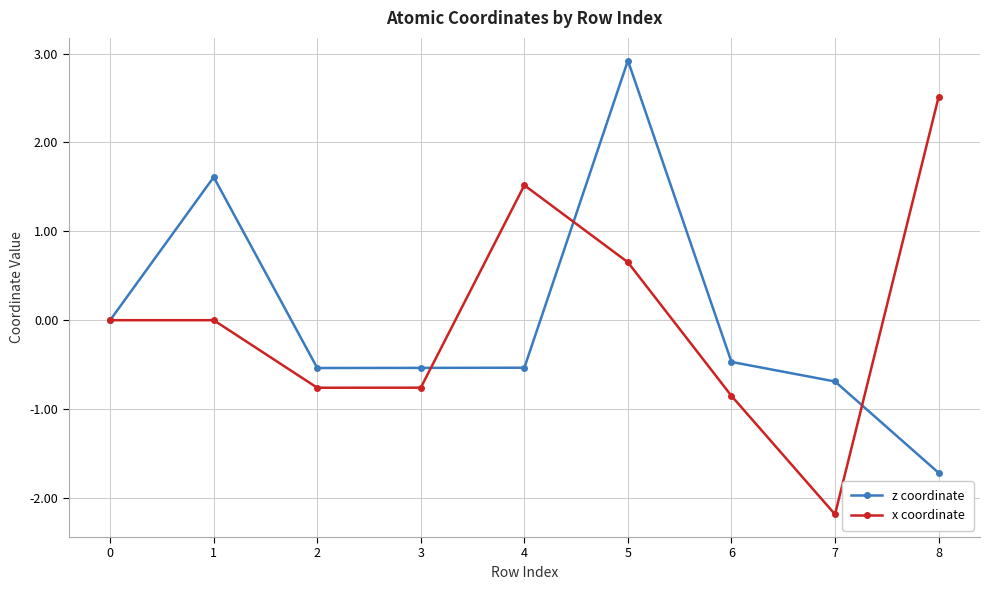

At 6, list the series in order from smallest to largest.

x coordinate, z coordinate